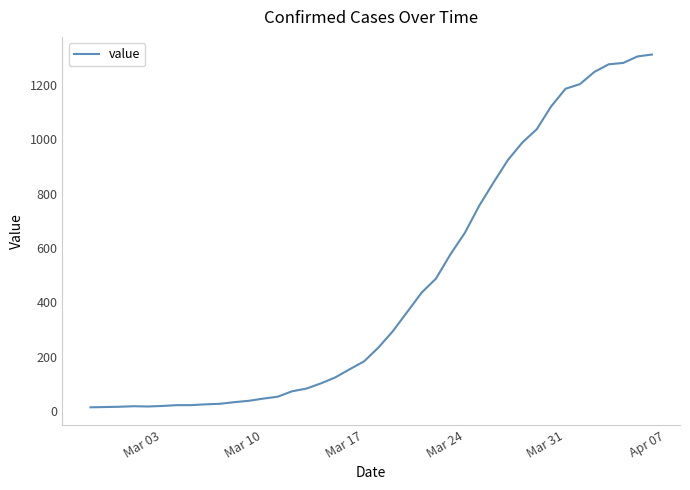

What is the difference between the maximum and minimum values?

1299